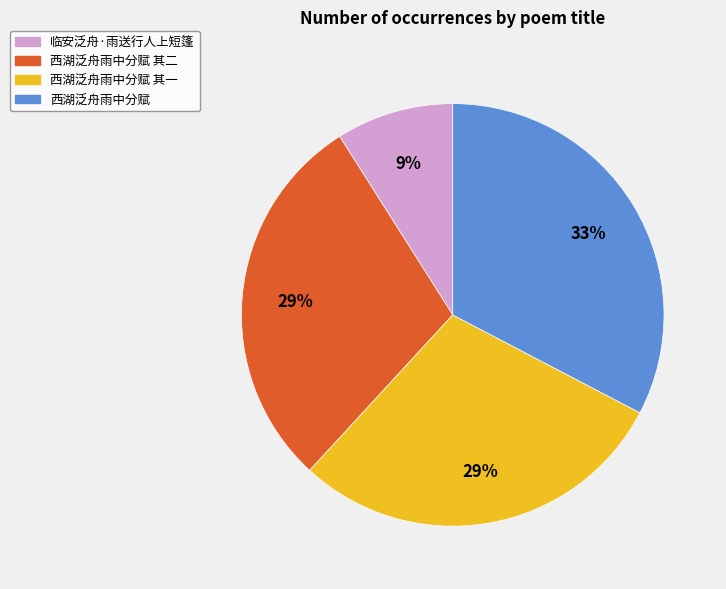

Which category has the smallest portion of the pie?

临安泛舟·雨送行人上短篷